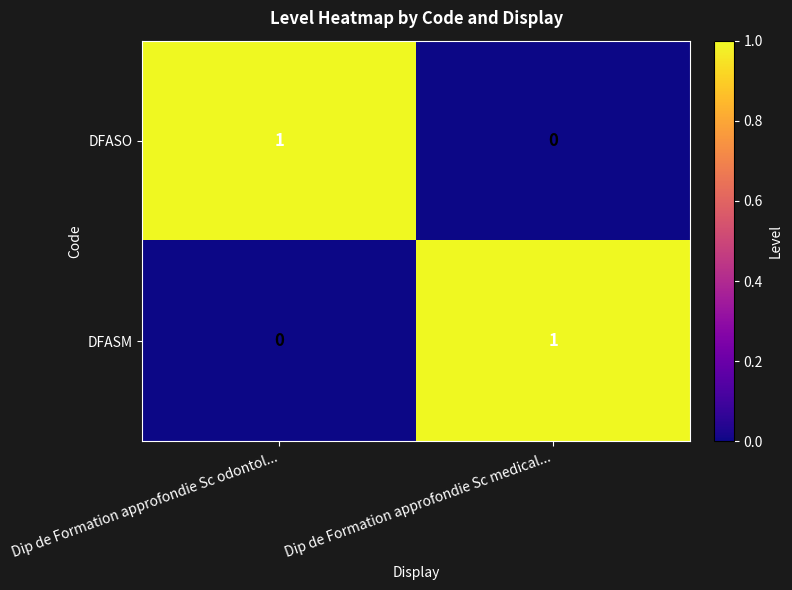

Where is DFASO nearest to the value 0?

Dip de Formation approfondie Sc medical...